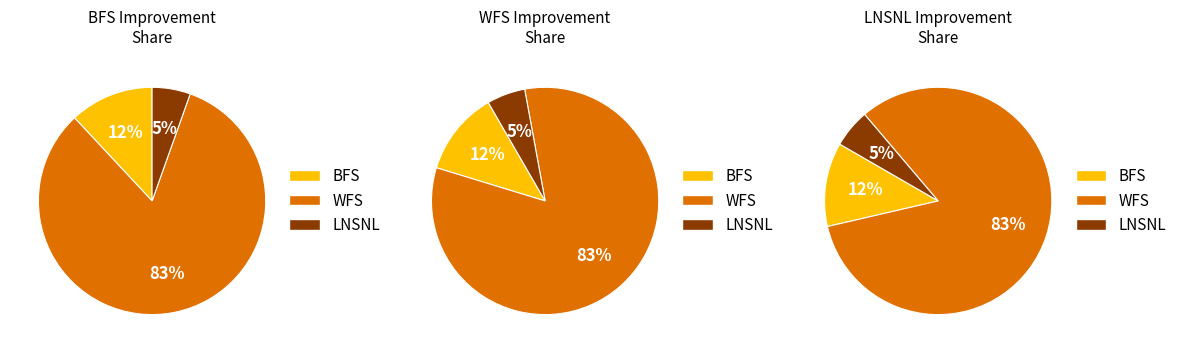

Rank the series at 400 from highest to lowest value.

WFS, BFS, LNSNL